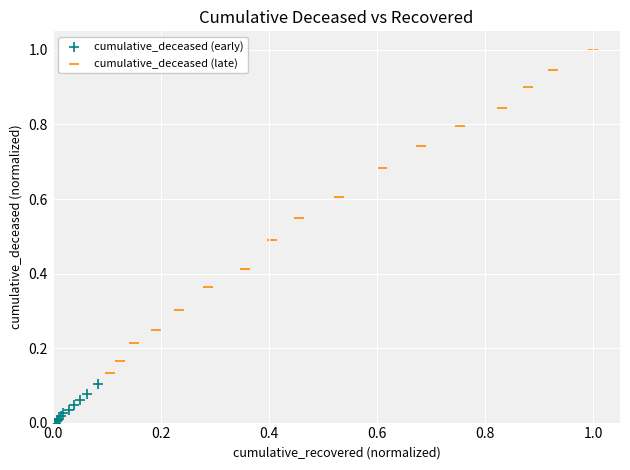

Which series contains the highest Y value?

cumulative_deceased (late)